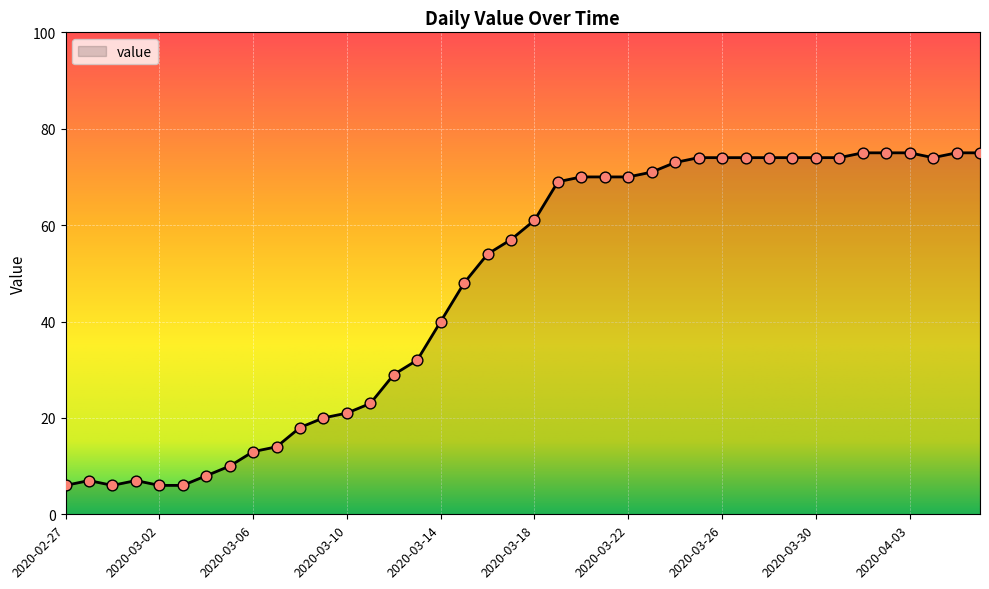

What is the smallest value displayed?

6